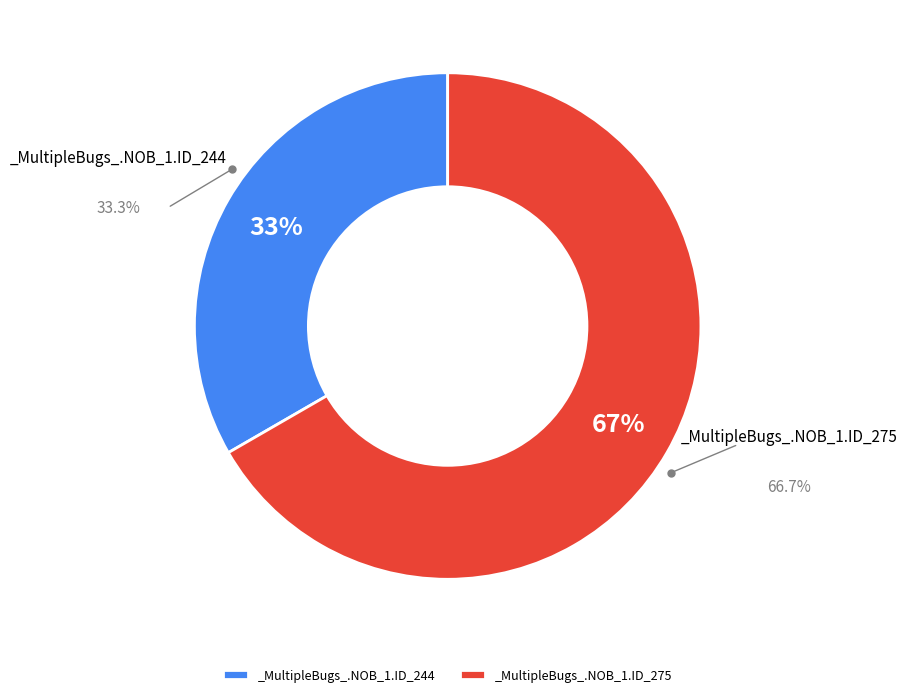

Which slice represents more than half of the pie?

_MultipleBugs_.NOB_1.ID_275